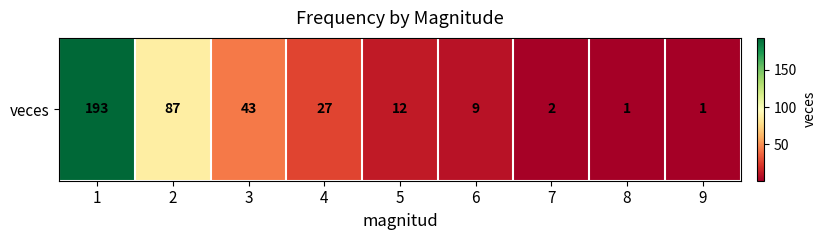

At which label is the value closest to 97?

2